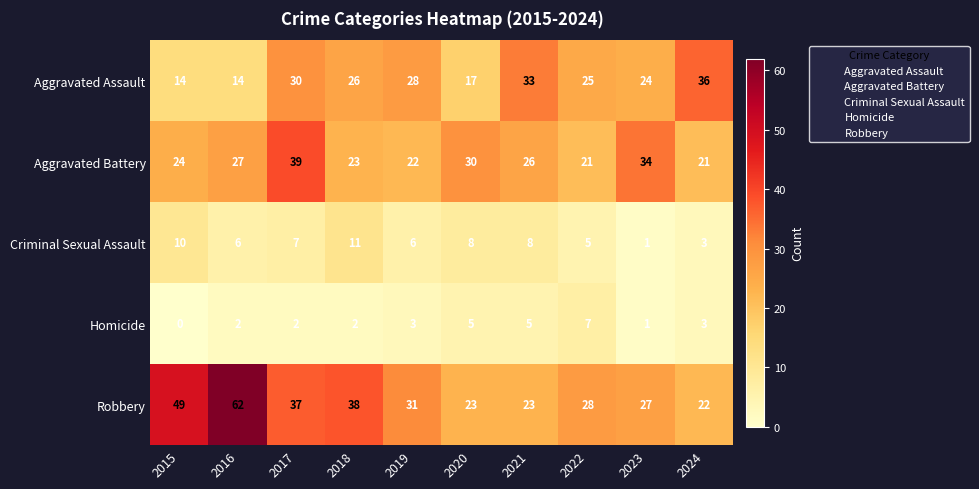

Is it true that Aggravated Battery equals 53 at 2020?

False